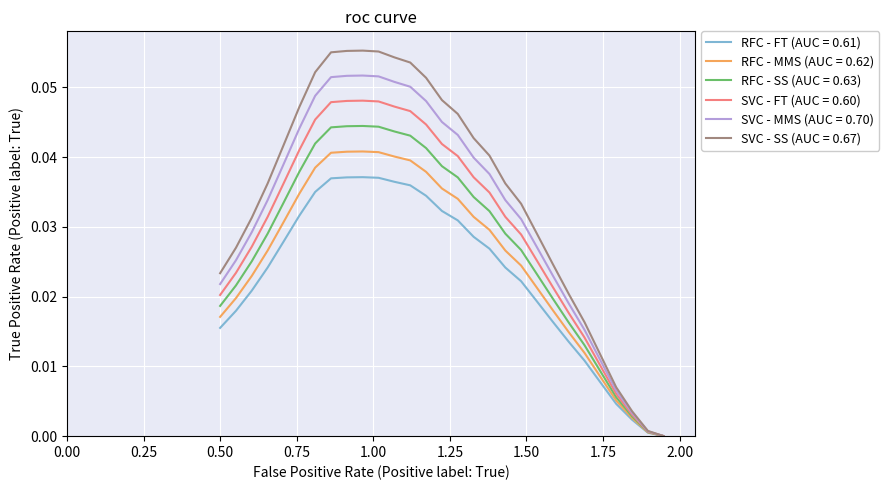

Rank the series by their average value, from highest to lowest.

SVC - SS (AUC = 0.67), SVC - MMS (AUC = 0.70), SVC - FT (AUC = 0.60), RFC - SS (AUC = 0.63), RFC - MMS (AUC = 0.62), RFC - FT (AUC = 0.61)